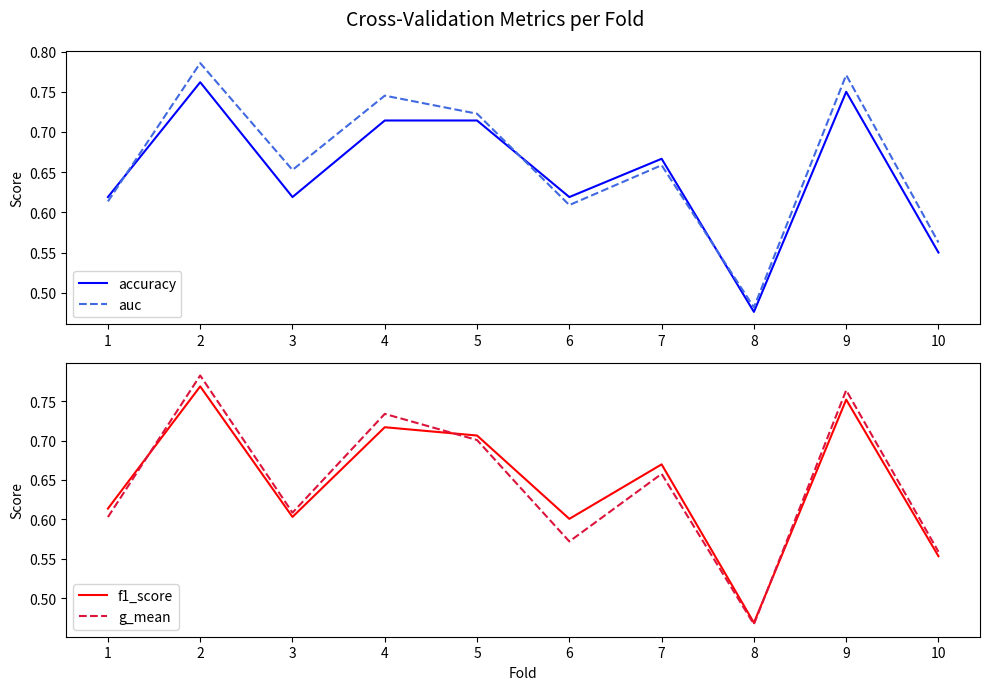

What is the value of the g_mean point at the 9th from the left?

0.8